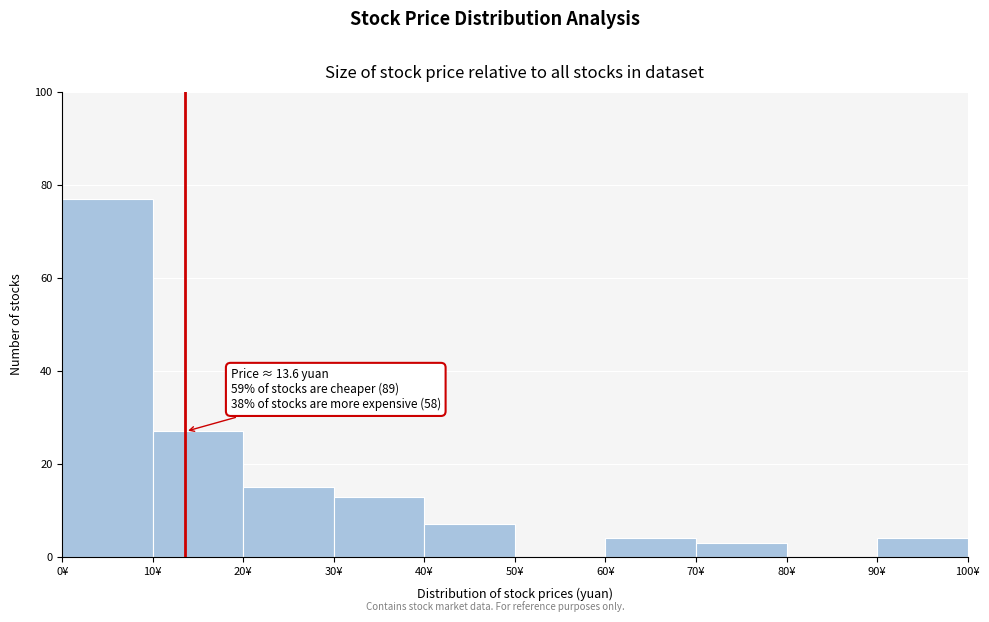

Which range on the x-axis has the tallest bar?

0 to 10